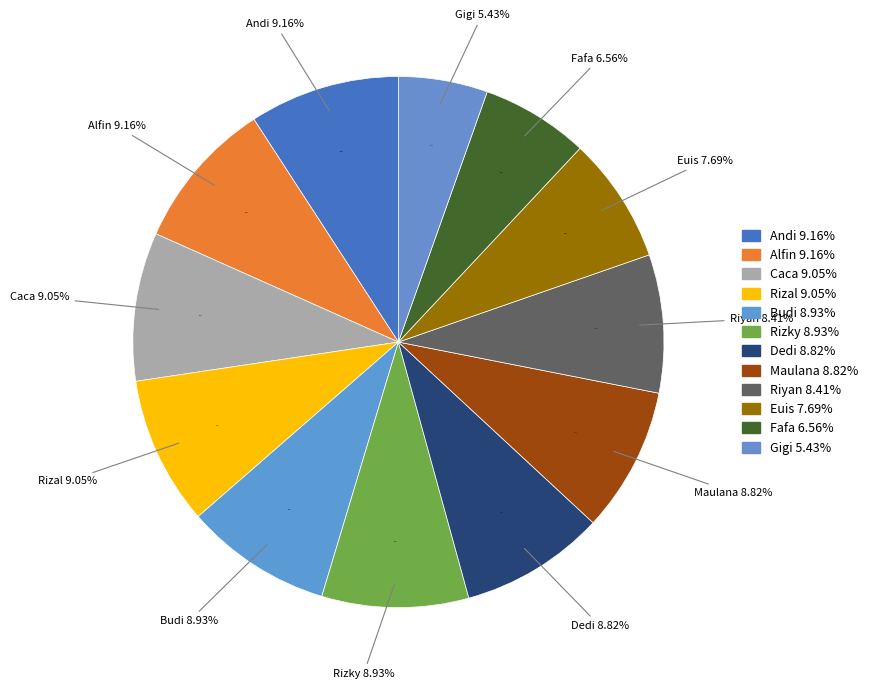

Approximately how many times larger is the value at Rizky compared to Gigi?

1.6